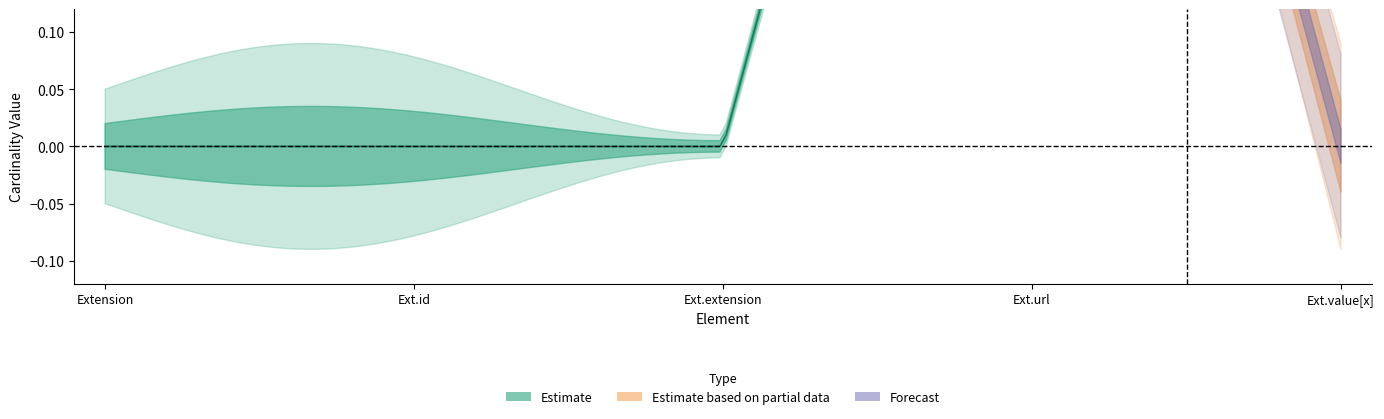

True or false: base_min_values has more than 0 interior local peaks.

True